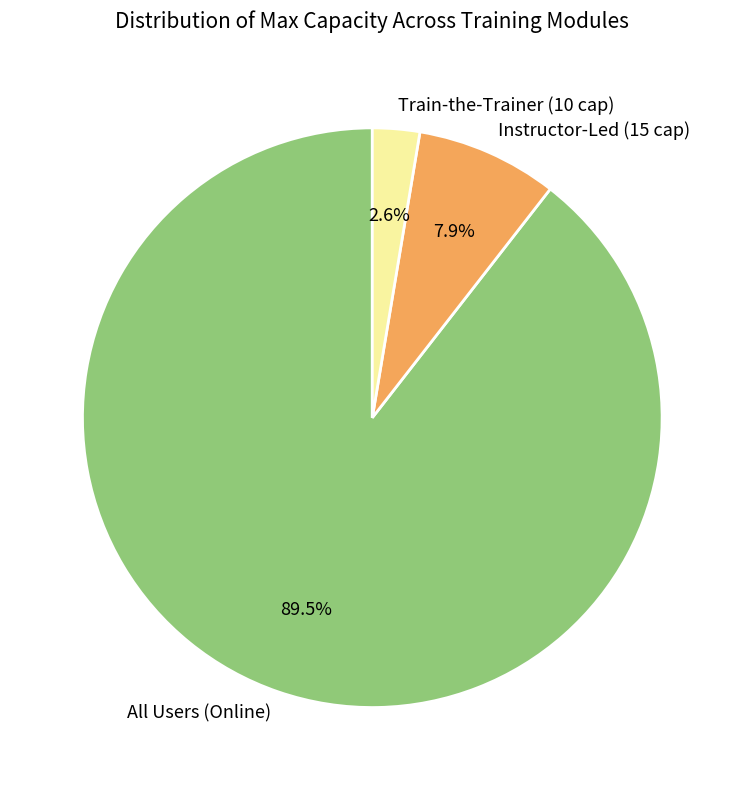

Which category has the biggest portion of the pie?

All Users (Online)